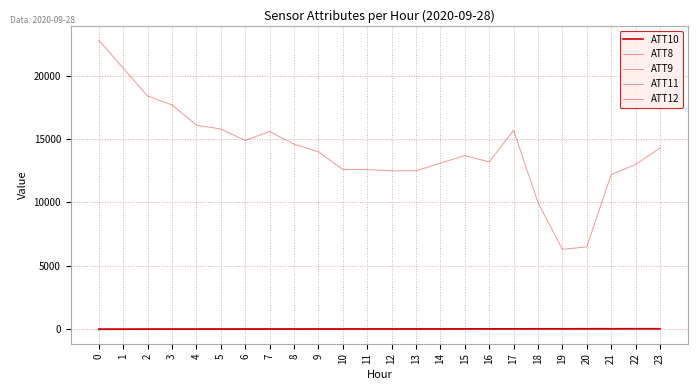

What is the spread (max minus min) of values at 12?

12485.9